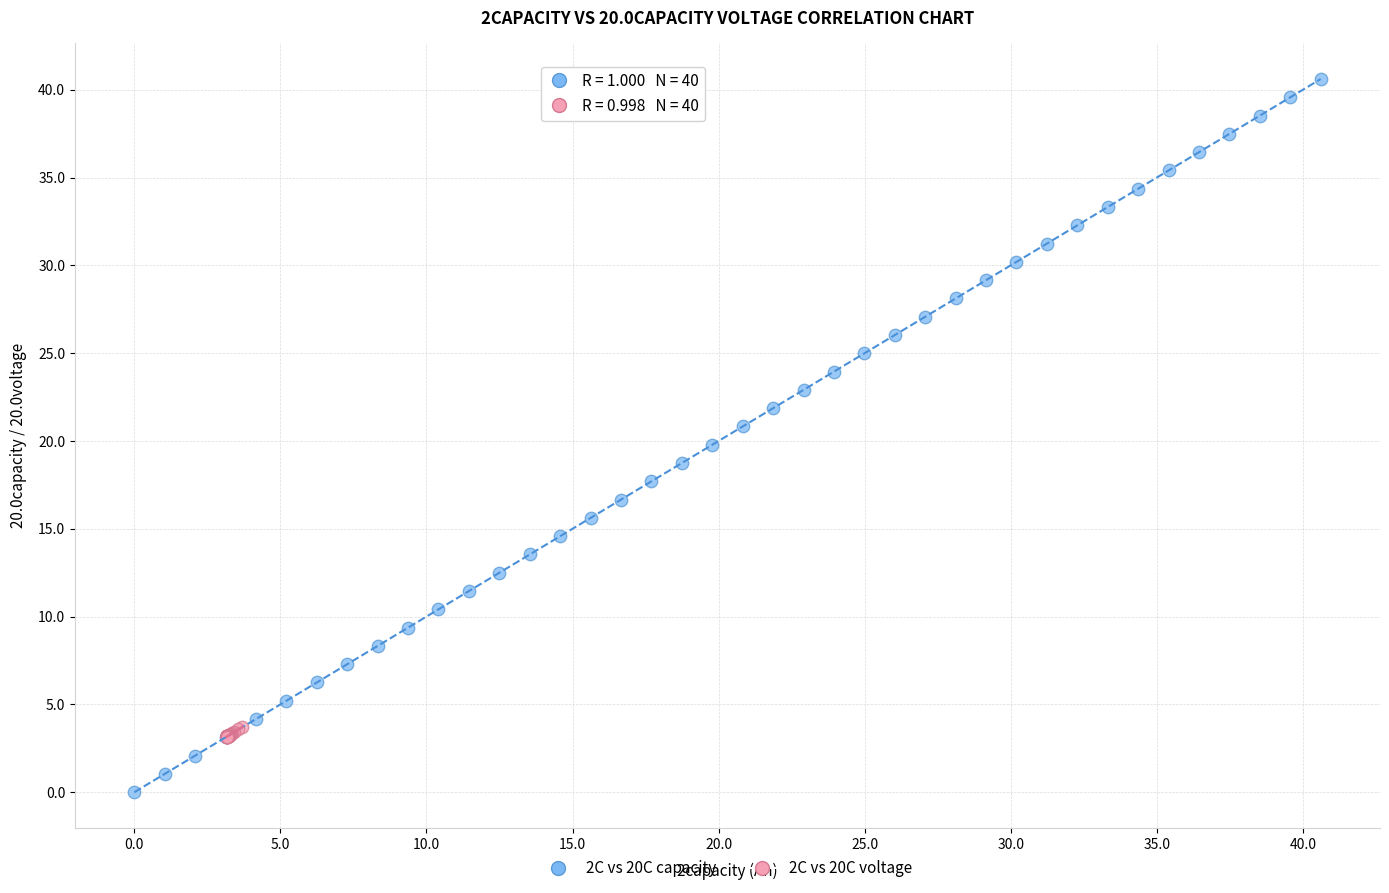

Which series contains the highest Y value?

2C vs 20C capacity